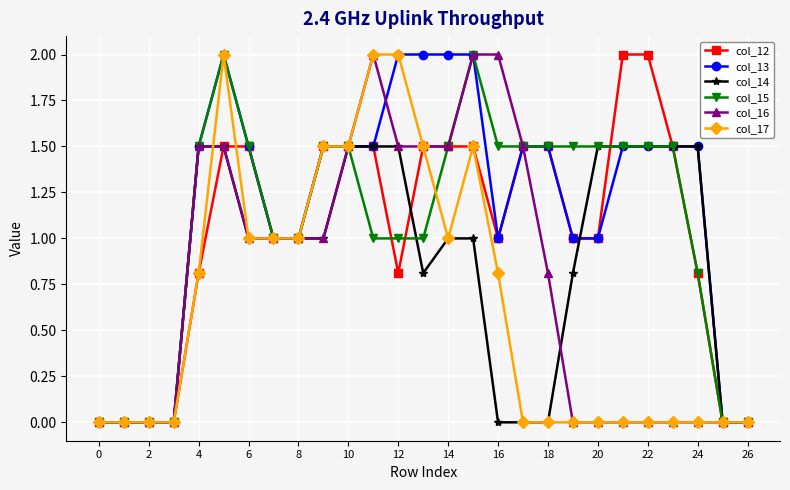

Reading left to right, transcribe all the data shown in this chart.

col_12: 0.0	0.0	0.0	0.0	0.8	1.5	1.5	1.0	1.0	1.5	1.5	1.5	0.8	1.5	1.5	1.5	1.0	1.5	1.5	1.0	1.0	2.0	2.0	1.5	0.8	0.0	0.0
col_13: 0.0	0.0	0.0	0.0	1.5	2.0	1.5	1.0	1.0	1.5	1.5	1.5	2.0	2.0	2.0	2.0	1.0	1.5	1.5	1.0	1.0	1.5	1.5	1.5	1.5	0.0	0.0
col_14: 0.0	0.0	0.0	0.0	1.5	1.5	1.0	1.0	1.0	1.0	1.5	1.5	1.5	0.8	1.0	1.0	0.0	0.0	0.0	0.8	1.5	1.5	1.5	1.5	1.5	0.0	0.0
col_15: 0.0	0.0	0.0	0.0	1.5	2.0	1.5	1.0	1.0	1.5	1.5	1.0	1.0	1.0	1.5	2.0	1.5	1.5	1.5	1.5	1.5	1.5	1.5	1.5	0.8	0.0	0.0
col_16: 0.0	0.0	0.0	0.0	1.5	1.5	1.0	1.0	1.0	1.0	1.5	2.0	1.5	1.5	1.5	2.0	2.0	1.5	0.8	0.0	0.0	0.0	0.0	0.0	0.0	0.0	0.0
col_17: 0.0	0.0	0.0	0.0	0.8	2.0	1.0	1.0	1.0	1.5	1.5	2.0	2.0	1.5	1.0	1.5	0.8	0.0	0.0	0.0	0.0	0.0	0.0	0.0	0.0	0.0	0.0